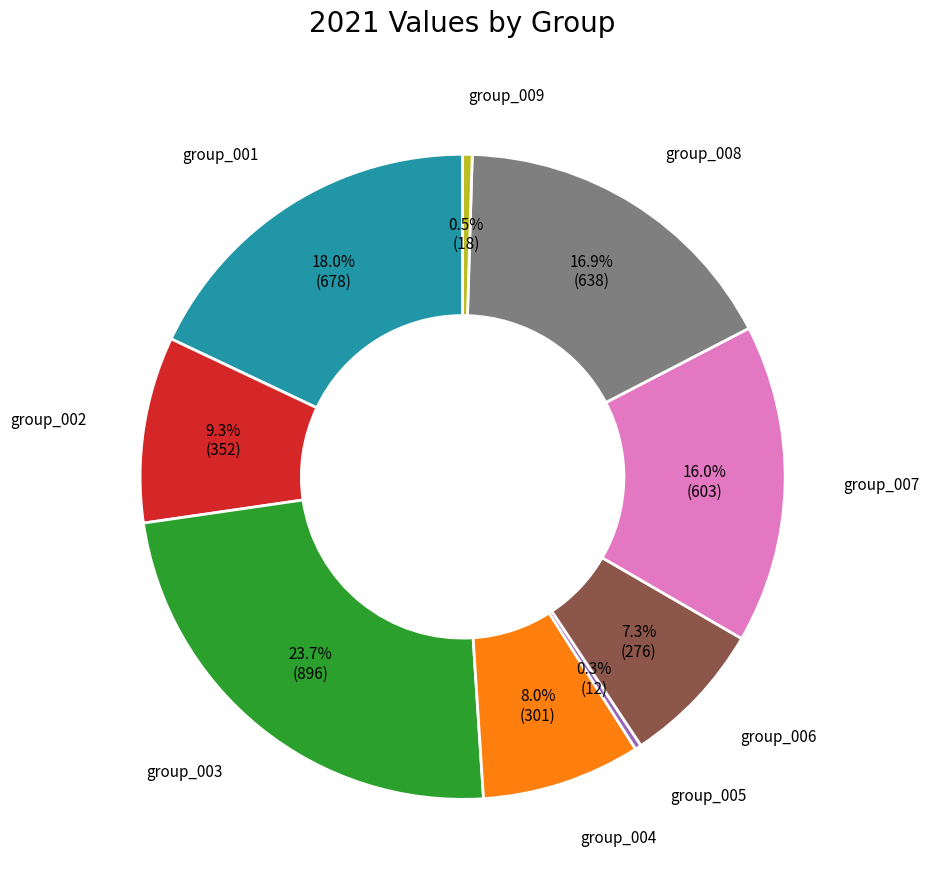

Which slice is the largest?

group_003